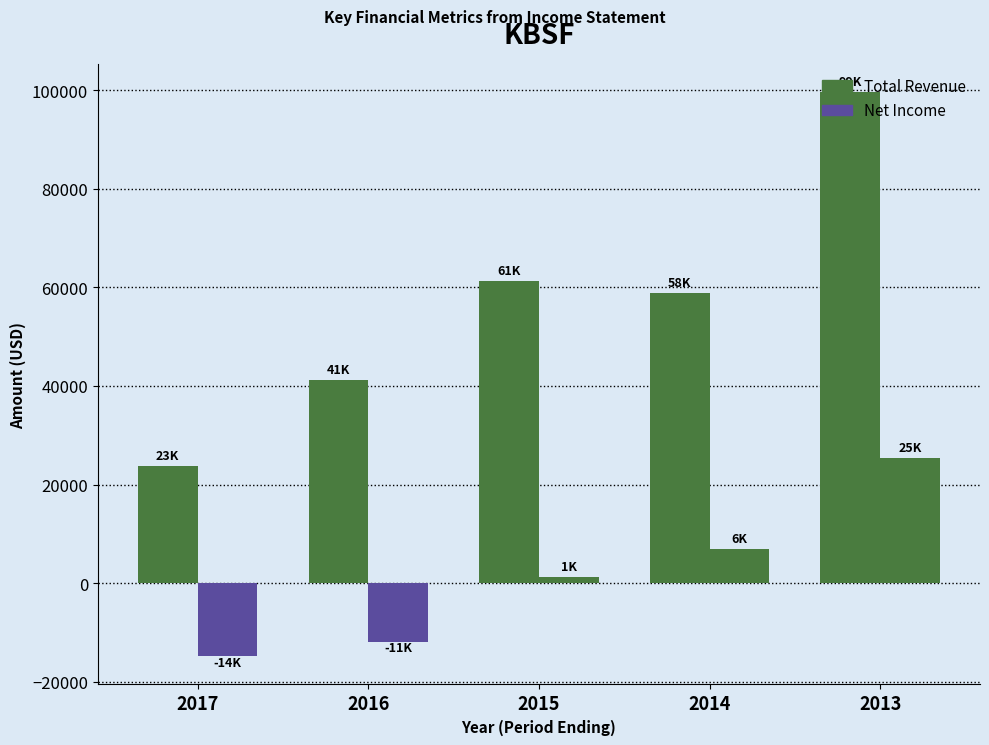

What is the sum of the Net Income values at 2016 and 2013?

13500